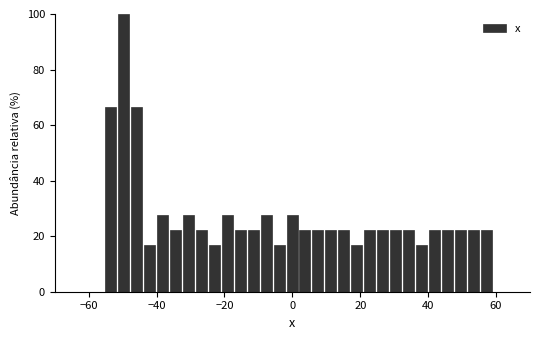

Around what value on the x-axis is the tallest bar? Give the approximate position of its centre, as read against the axis.

-50